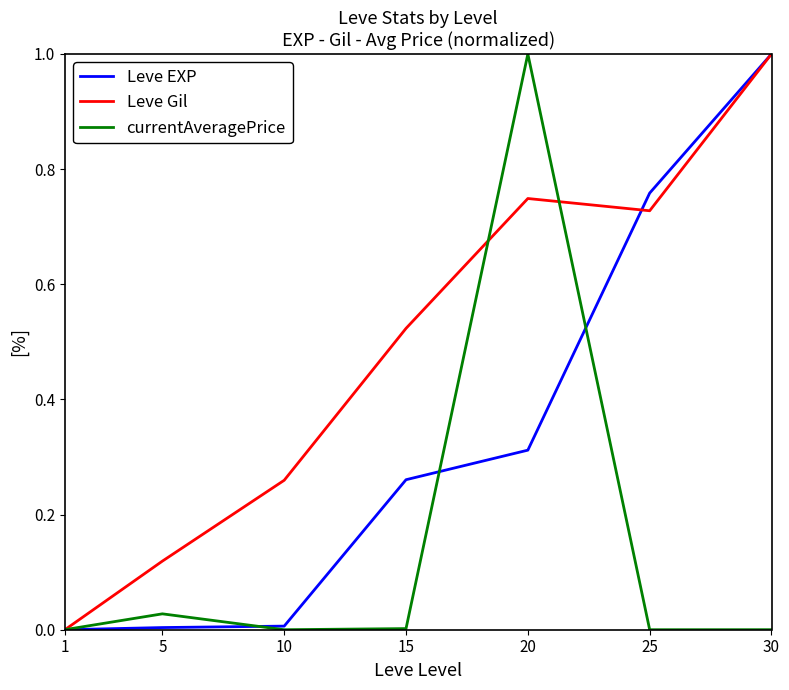

Between 5 and 10, which series saw the biggest shift?

Leve Gil